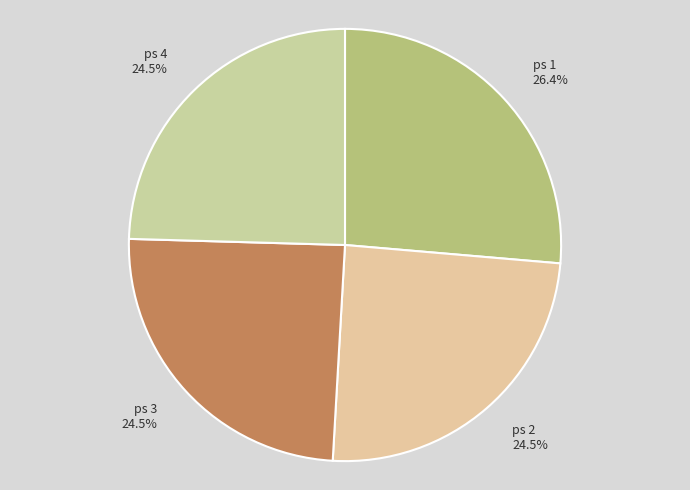

What is the largest slice in the pie chart?

1